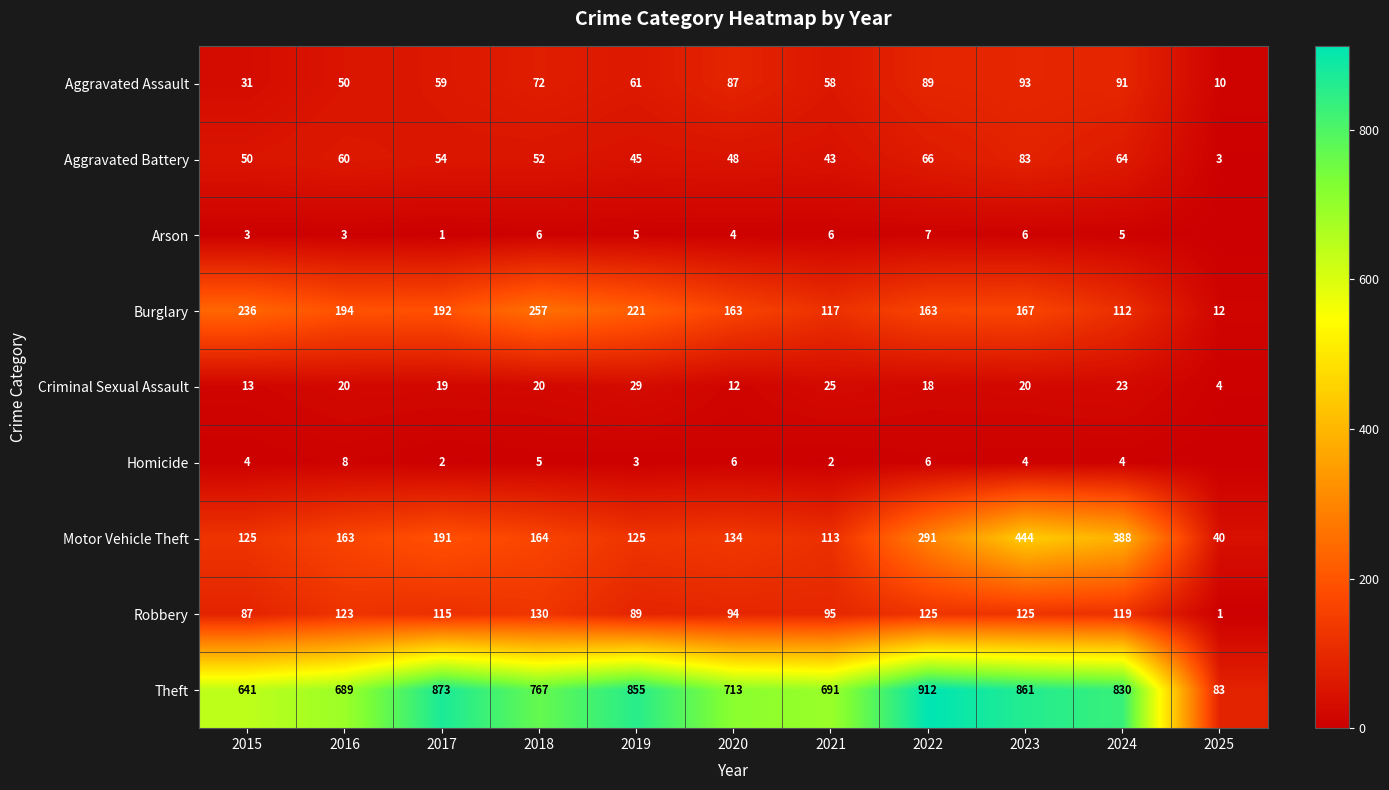

How many distinct data groups are displayed?

9